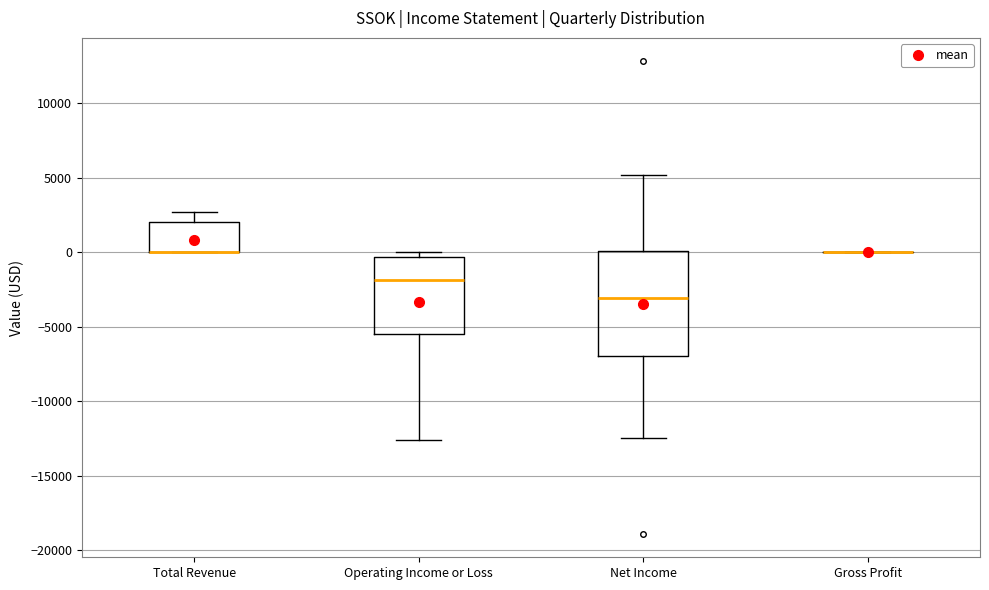

Reading left to right, read every box against the y-axis: the position of its median line, the range the box covers, and the ends of its whiskers. The values are not printed on the chart, so give them approximately, as read against the axis.

Total Revenue: median 0 (drawn on the box's lower edge), box 0 to 2000, whiskers 0 to 2500
Operating Income or Loss: median -2000, box -5500 to -500, whiskers -12500 to 0
Net Income: median -3000, box -7000 to 0, whiskers -12500 to 5000
Gross Profit: box collapsed to a line at 0, whiskers 0 to 0